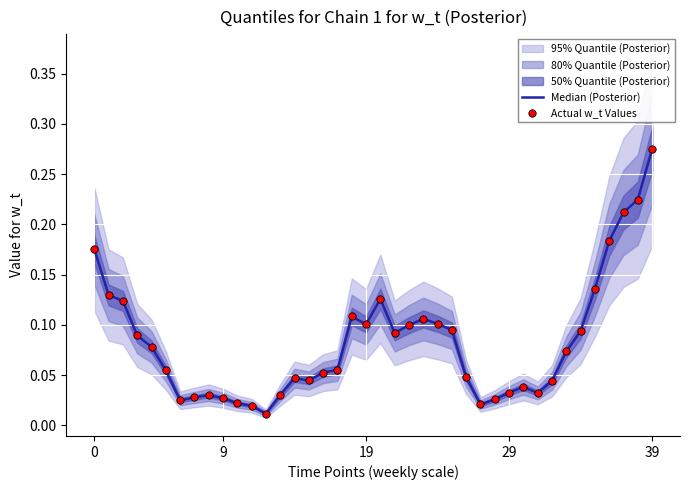

Is the value of Median (Posterior) at 7 greater than the value of Actual w_t Values at 5?

No